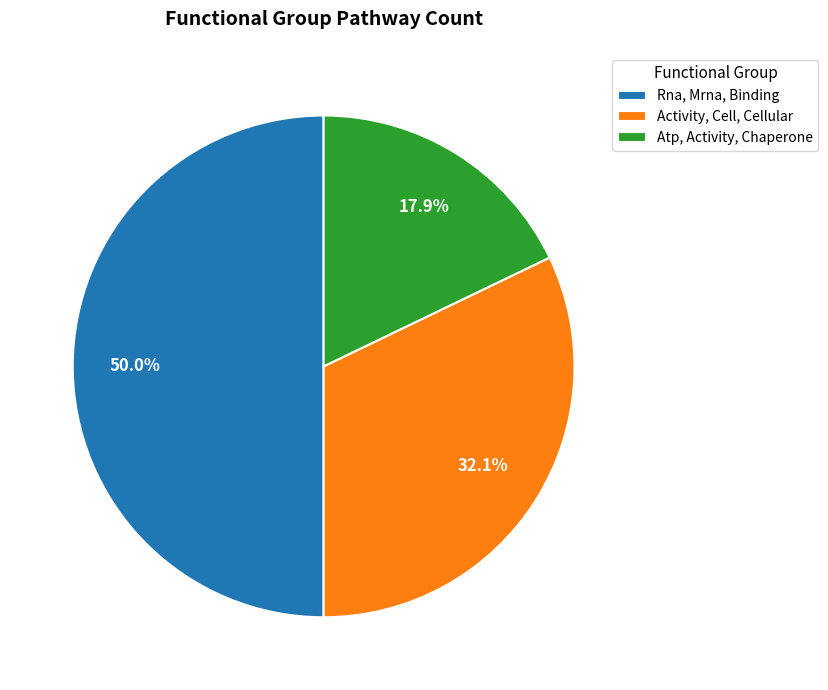

What is the ratio of the value at Rna, Mrna, Binding to the value at Activity, Cell, Cellular?

1.6